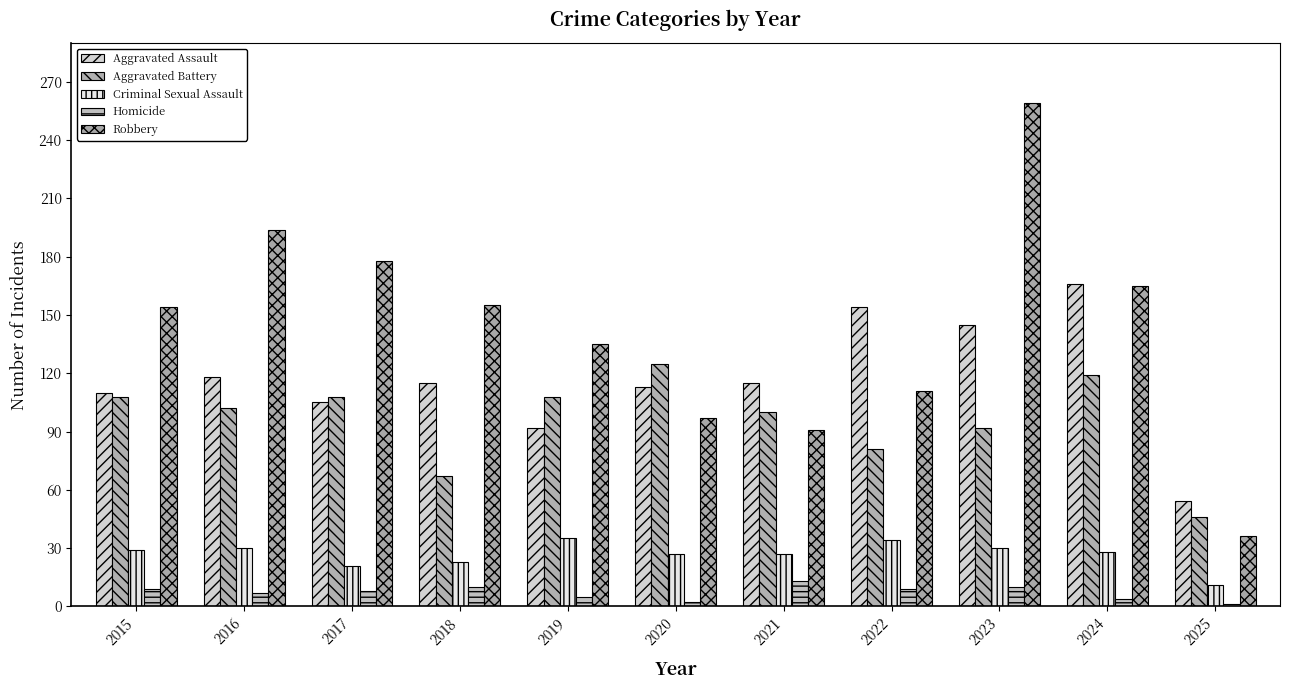

The Robbery series shows 91 at 2021. True or false?

True